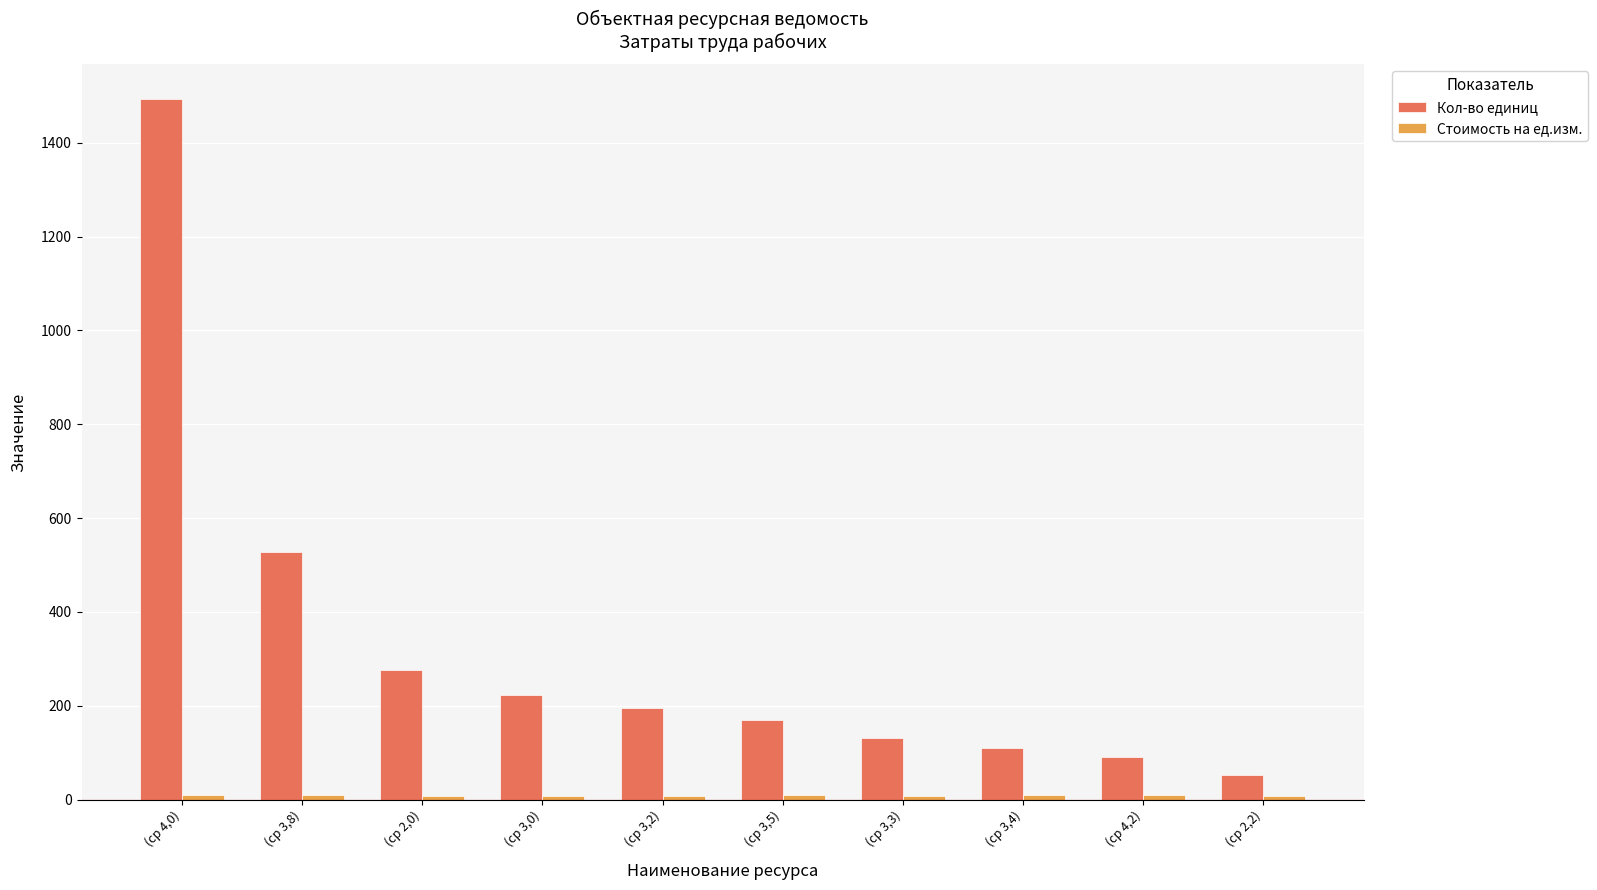

What is the label of the 8th bar from the right?

(ср 2,0)